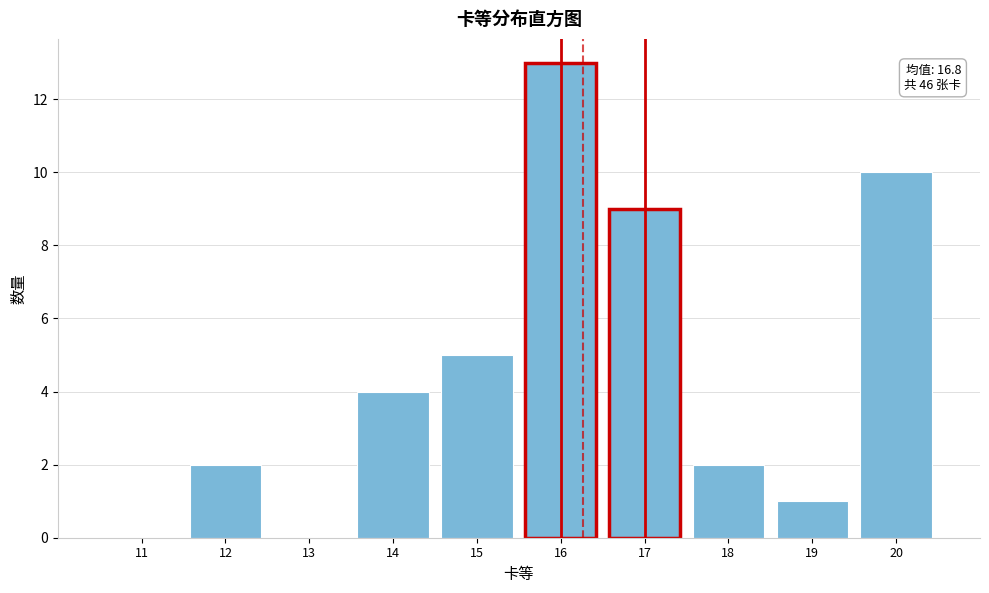

Reading right to left, transcribe all the data shown in this chart.

20=10	19=1	18=2	17=9	16=13	15=5	14=4	13=0	12=2	11=0